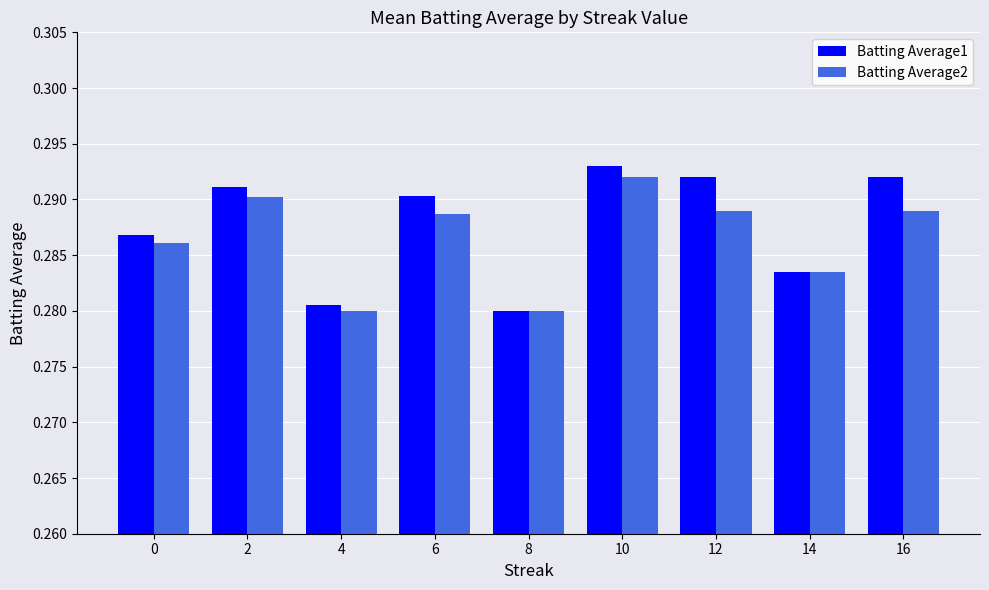

Count the Batting Average1 values in the range 0 to 1.

9